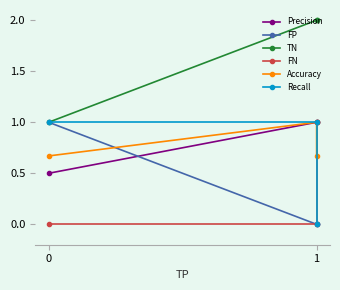

How many series are shown in this chart?

6